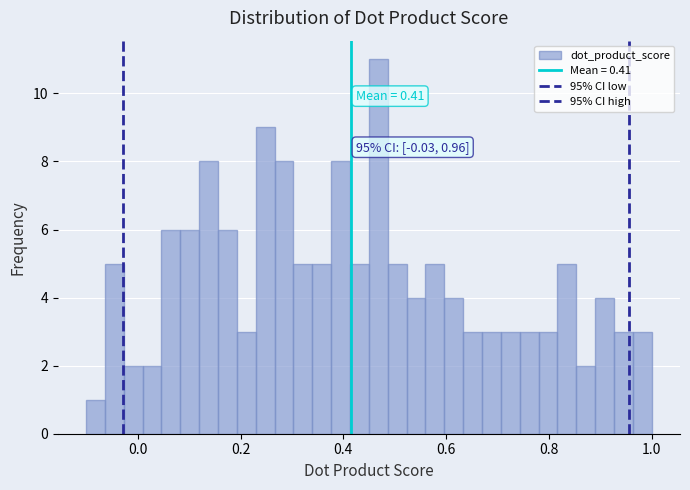

Read against the x-axis, roughly where is the centre of the tallest bar?

0.46